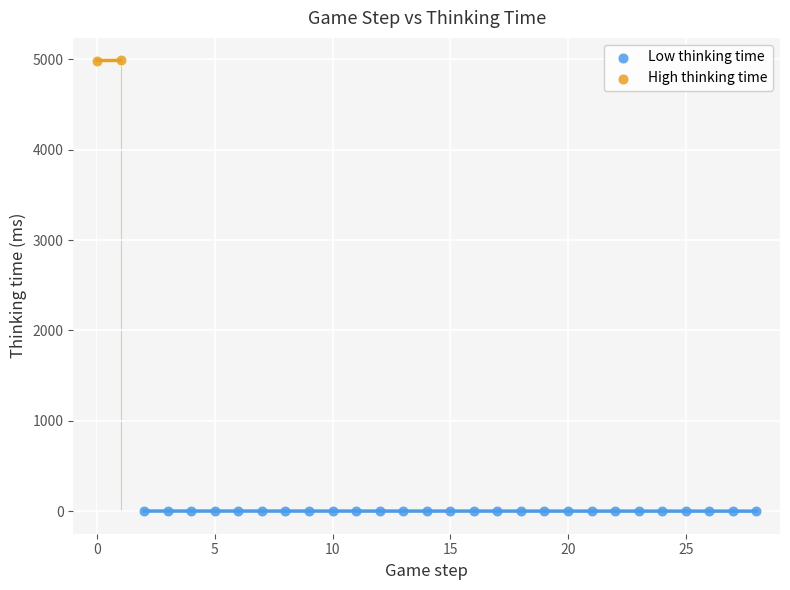

Which series has the widest spread of Y values?

Low thinking time